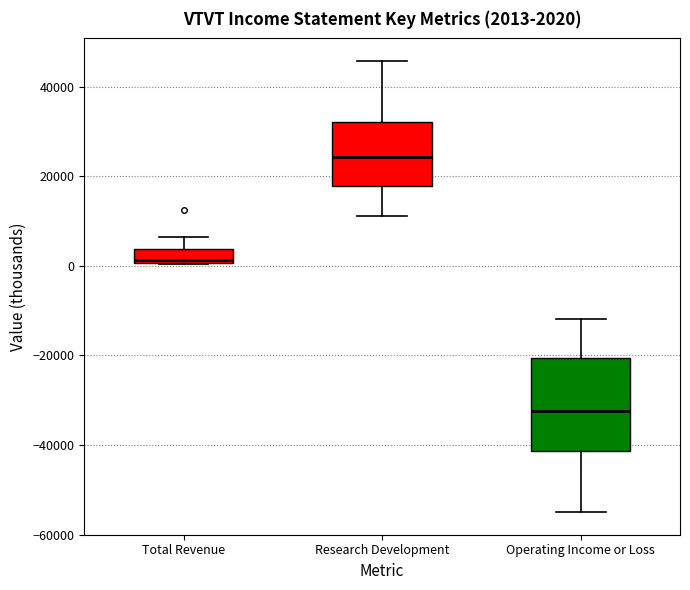

Which box's median line is the highest?

Research Development